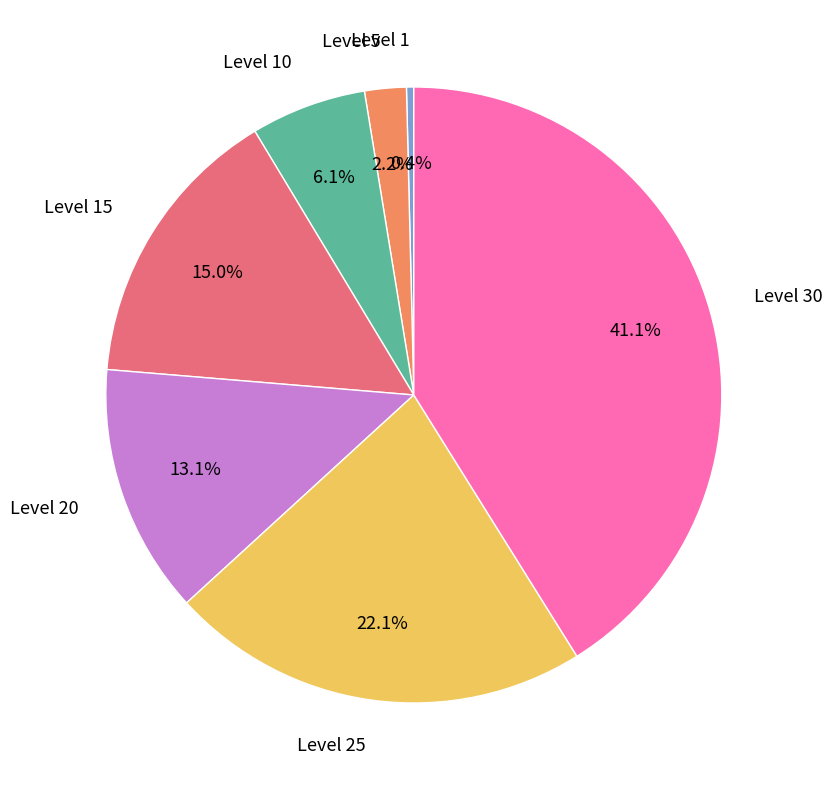

How many slices are in this pie chart?

7